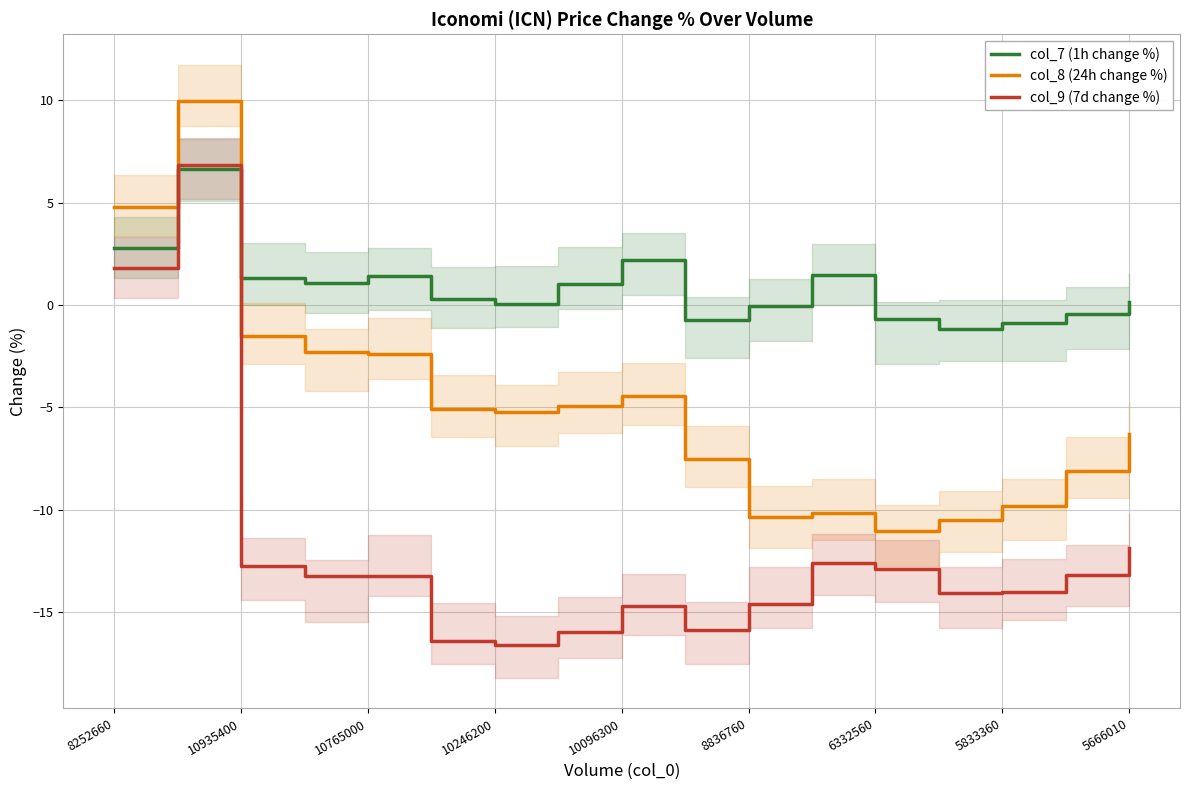

Which series has the largest total across all categories?

col_7 (1h change %)